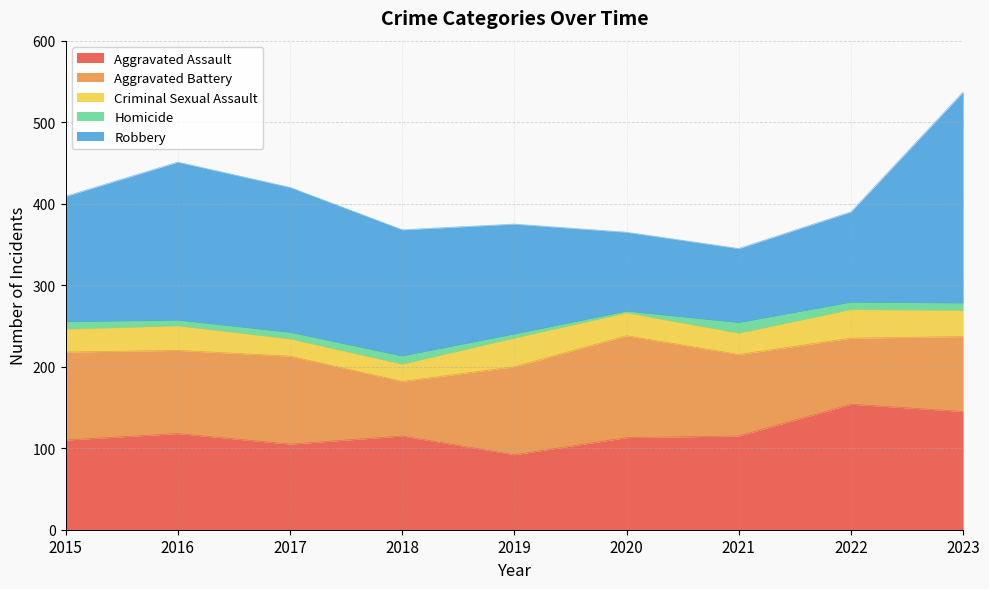

How many interior local valleys does the Aggravated Assault series have?

2